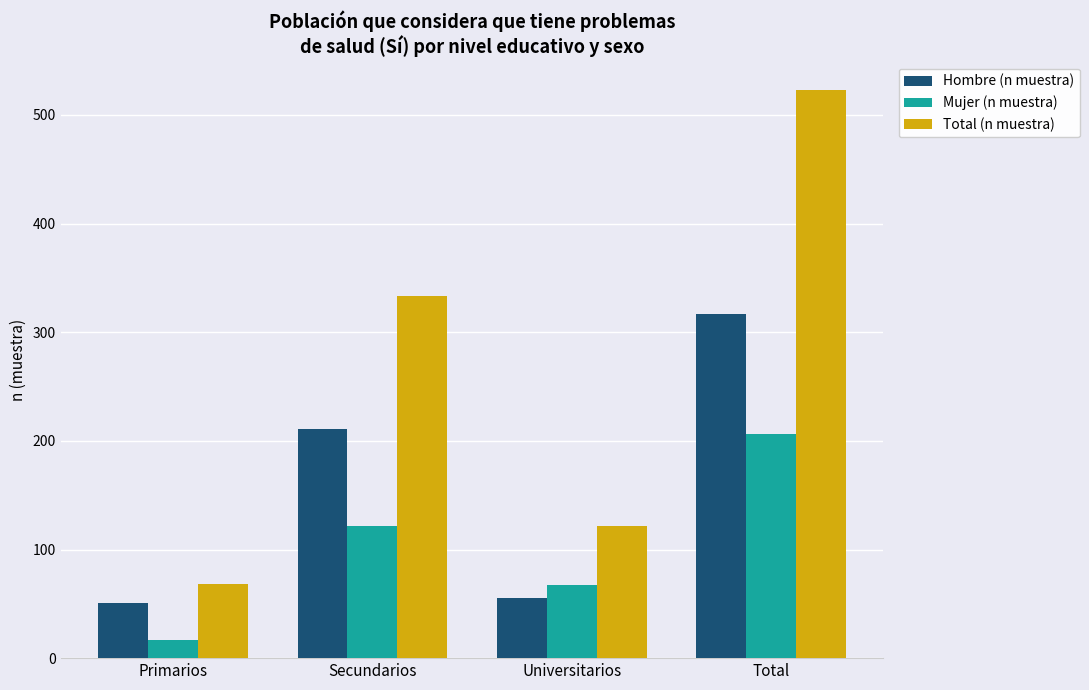

Reading left to right, list all the values displayed in this chart.

Hombre (n muestra): Primarios=51	Secundarios=211	Universitarios=55	Total=317
Mujer (n muestra): Primarios=17	Secundarios=122	Universitarios=67	Total=206
Total (n muestra): Primarios=68	Secundarios=333	Universitarios=122	Total=523